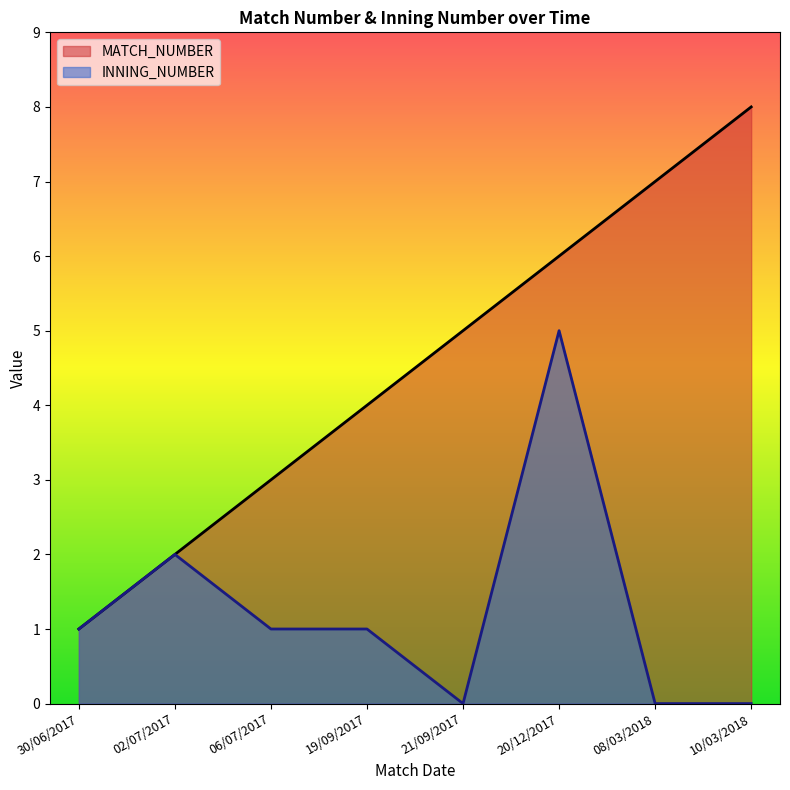

Is it true that INNING_NUMBER equals 2 at 08/03/2018?

False